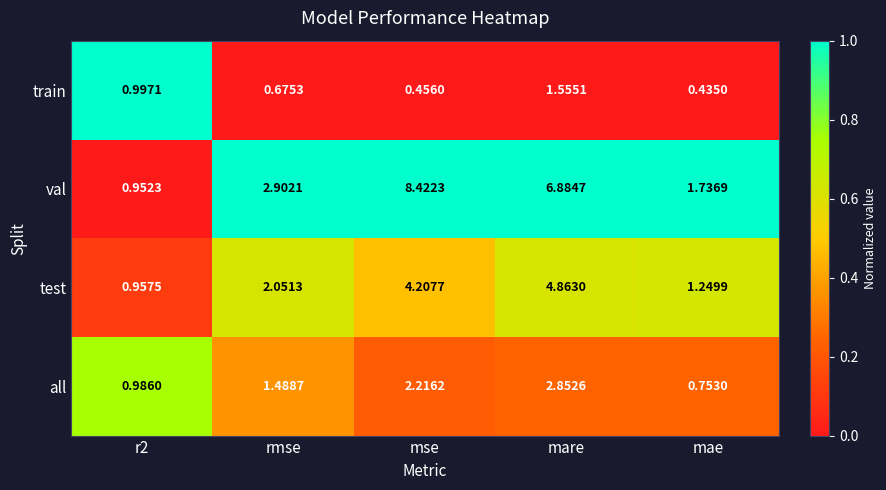

Which series changed the most between r2 and mare?

val